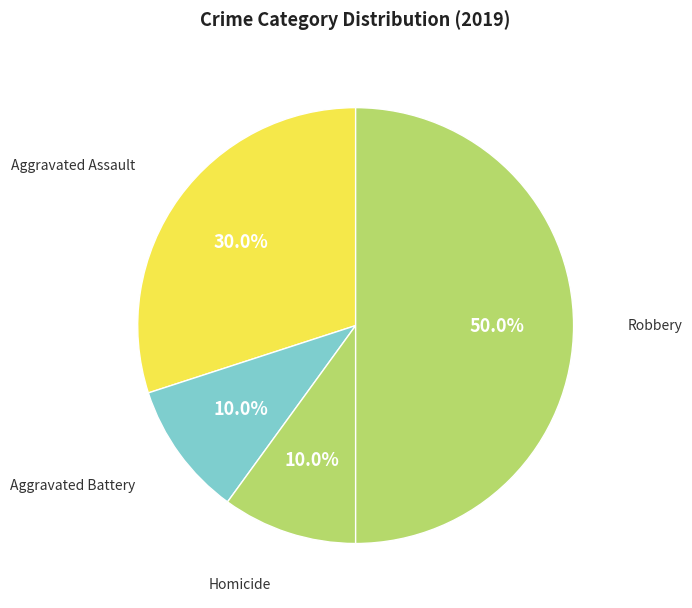

How many slices are in this pie chart?

4